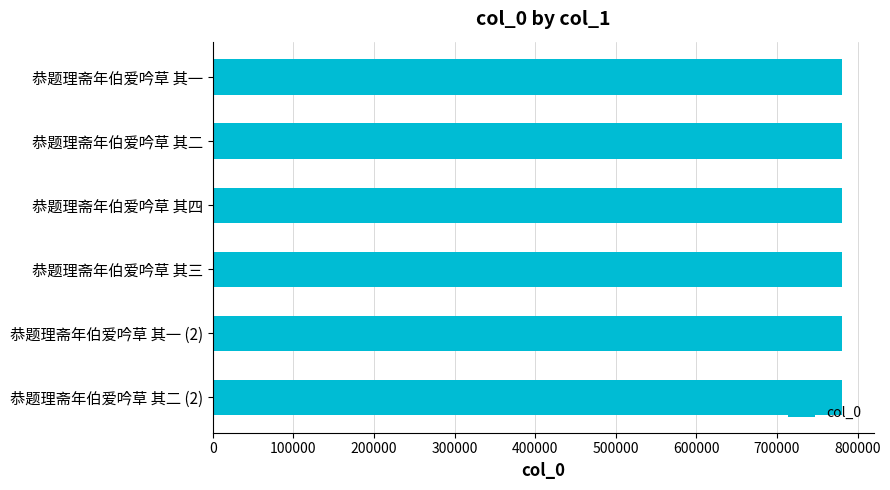

How many bars are there in total?

6